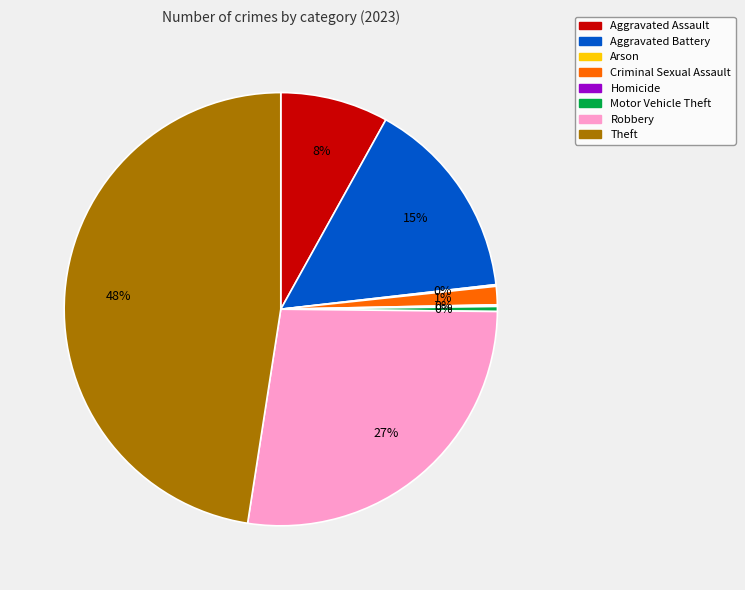

Does Robbery represent more than half of the total?

No